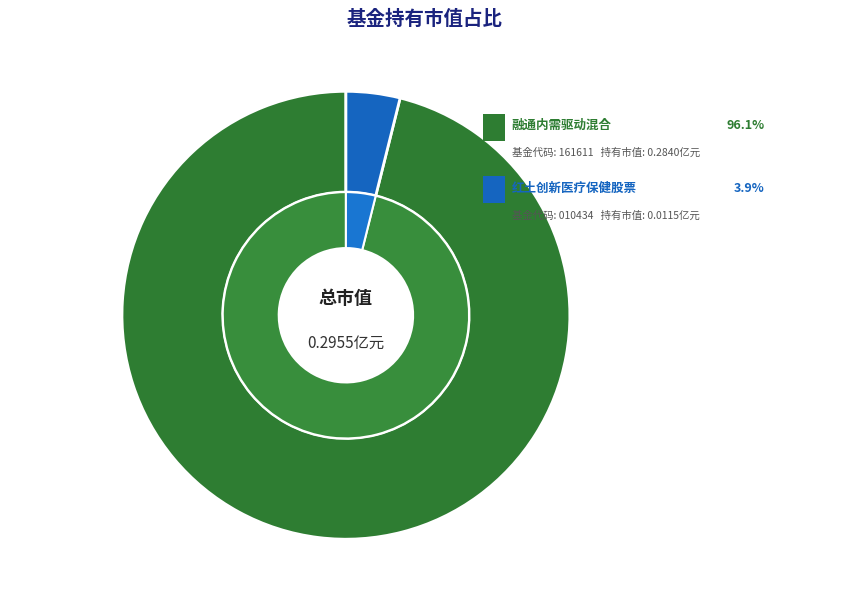

To the nearest percent, what is the difference between the 红土创新医疗保健股票 and 融通内需驱动混合 slice percentages?

92%